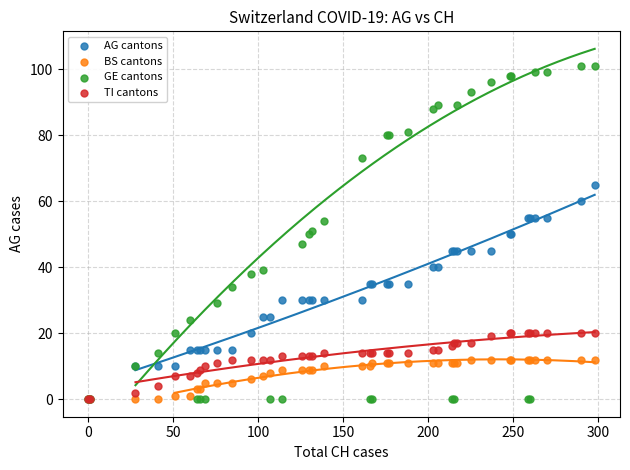

Which series reaches the maximum Y coordinate?

GE cantons